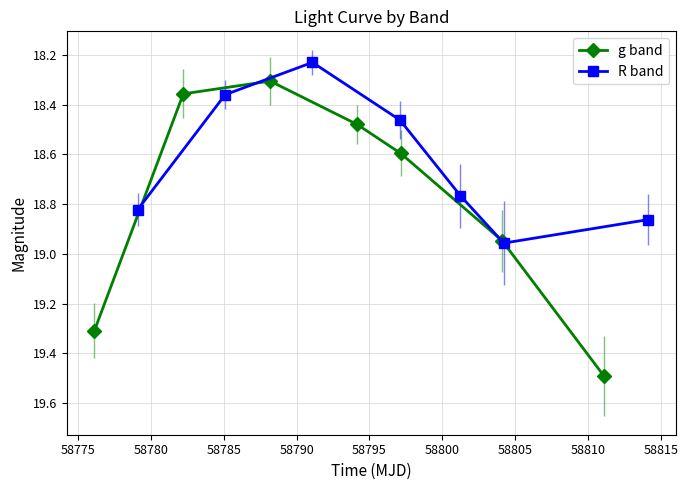

The R band series shows 3.8 at 58800. True or false?

False